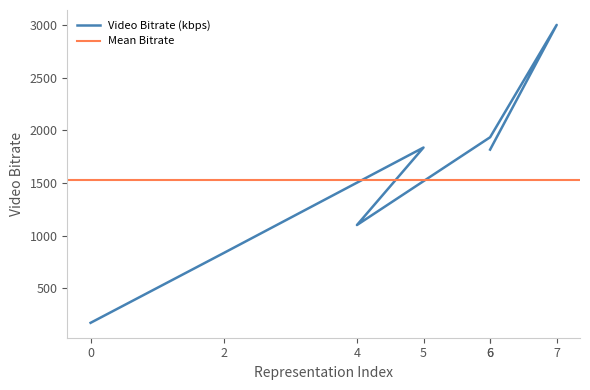

Where is the first local maximum?

5